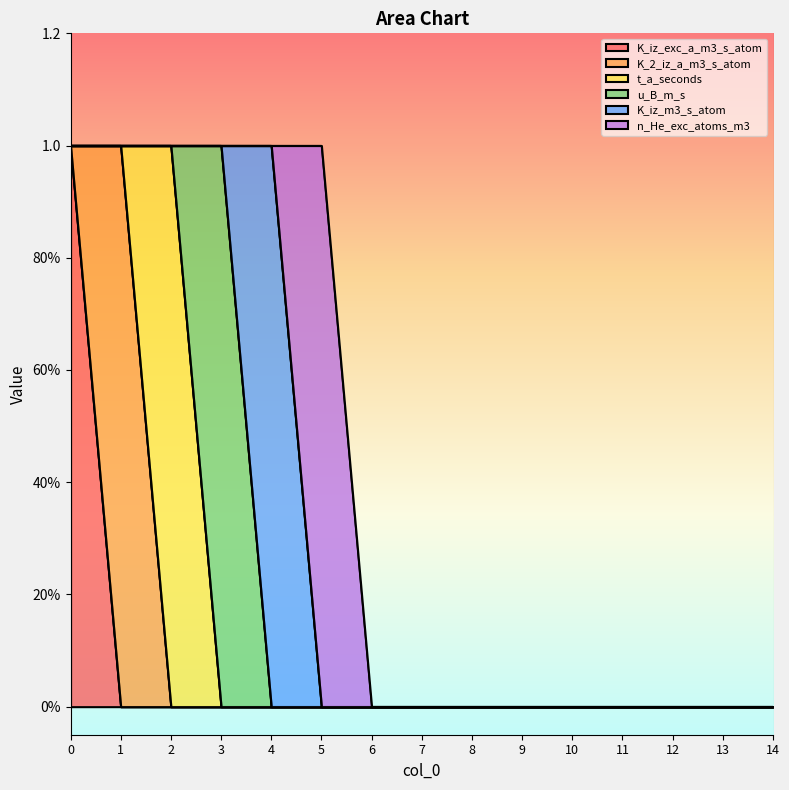

What are all the series names shown in the legend?

K_iz_exc_a_m3_s_atom, K_2_iz_a_m3_s_atom, t_a_seconds, u_B_m_s, K_iz_m3_s_atom, n_He_exc_atoms_m3